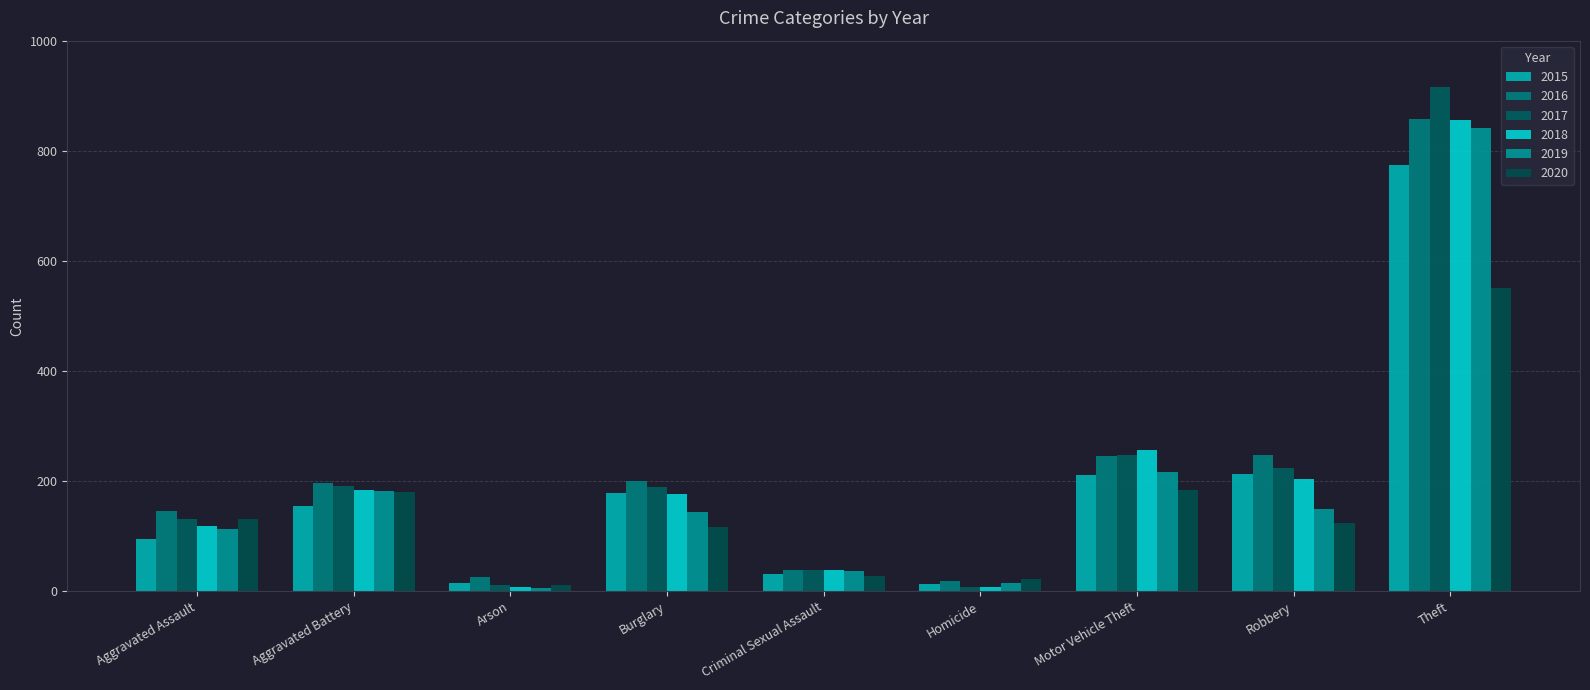

What is the label of the 4th bar from the right?

Homicide